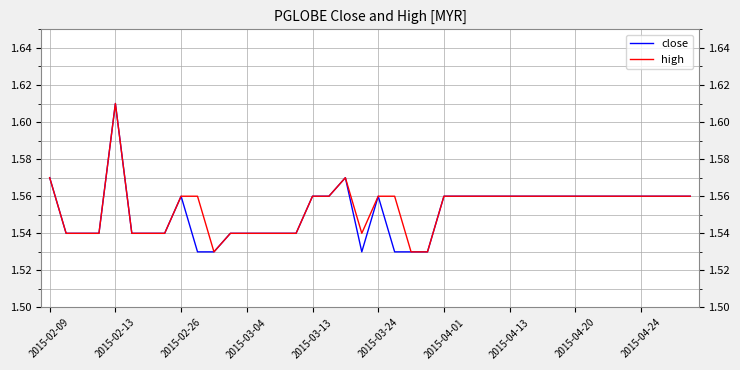

At which category does the chart reach its peak across all series?

2015-02-13